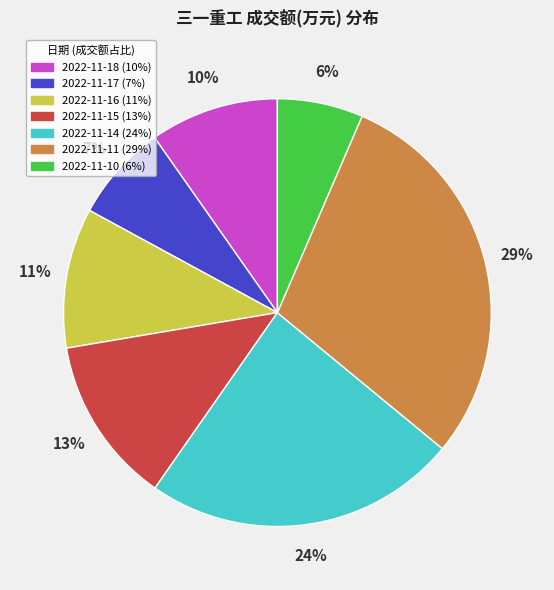

Between 2022-11-18 and 2022-11-16, which is larger?

2022-11-16